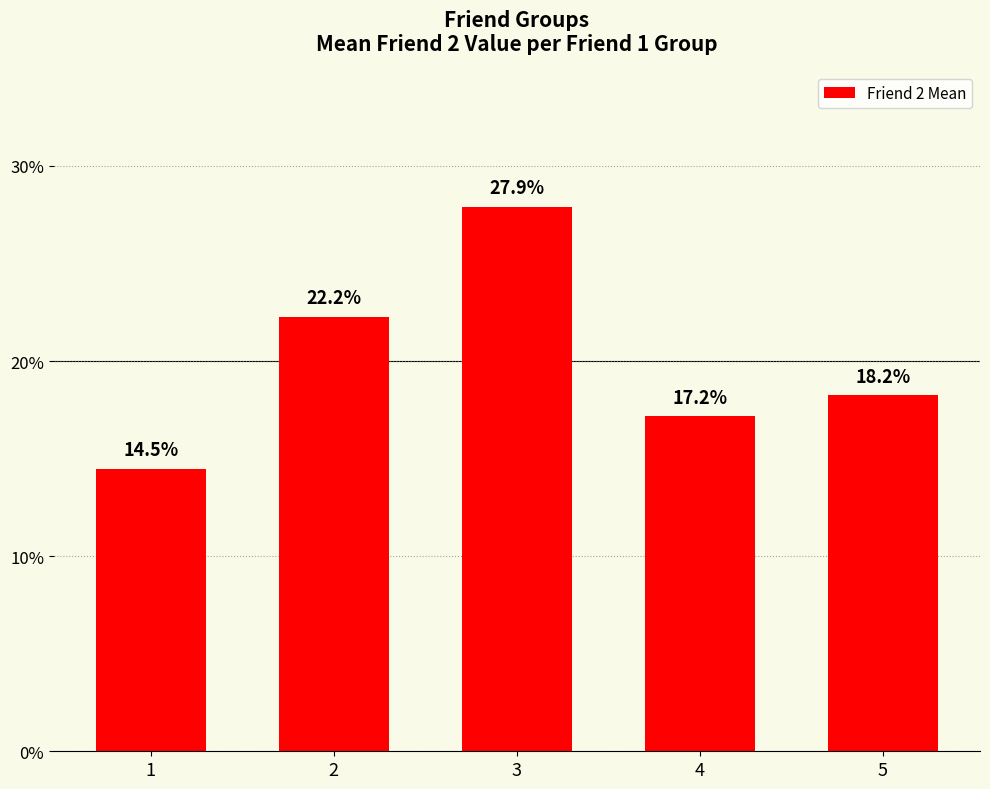

Does the chart contain any negative values?

No